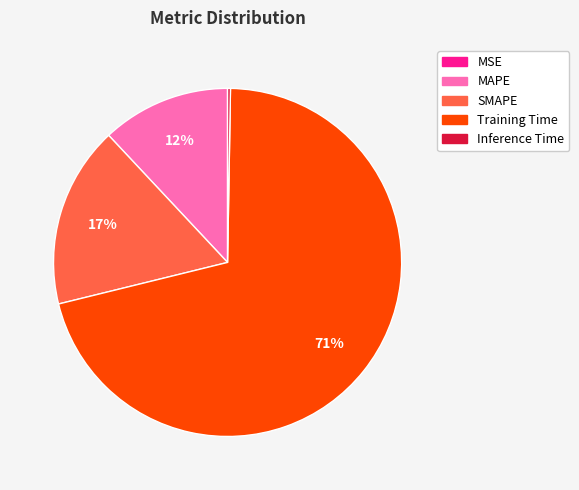

Do MAPE and Training Time together represent more than half of the pie?

Yes